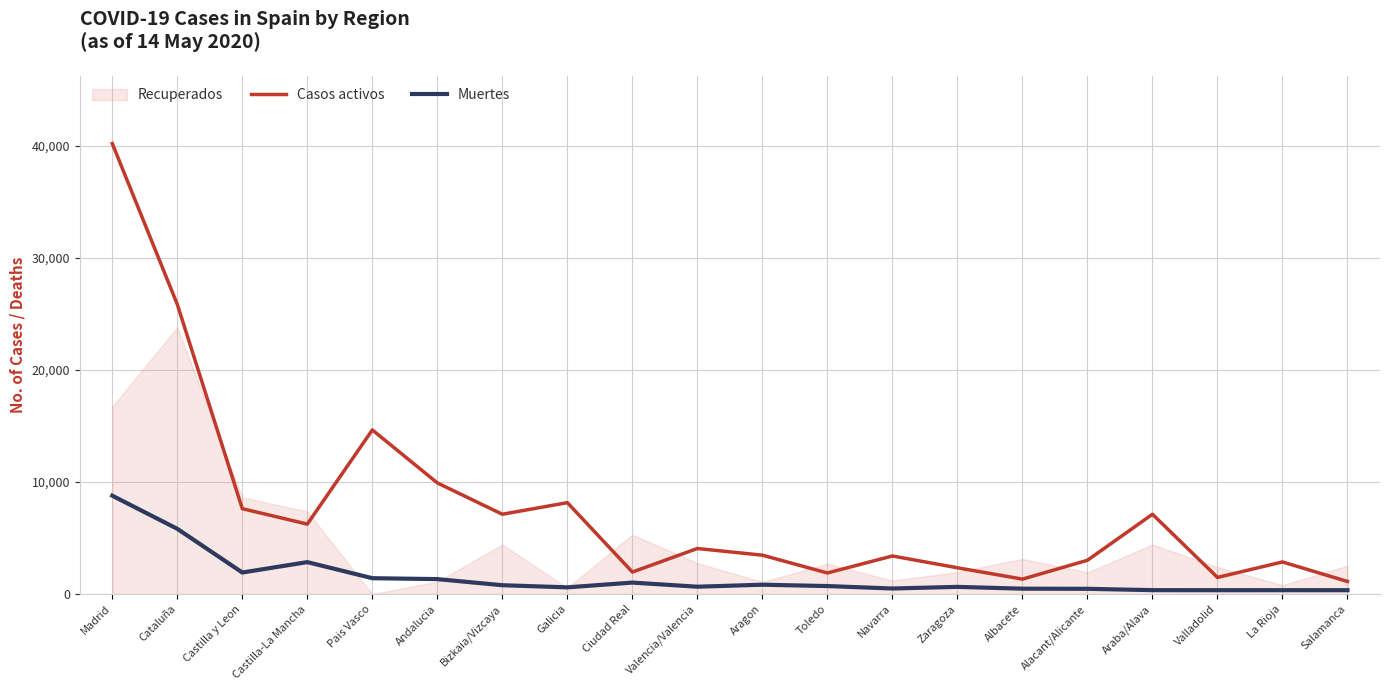

Read the Casos activos value at Castilla-La Mancha.

6244